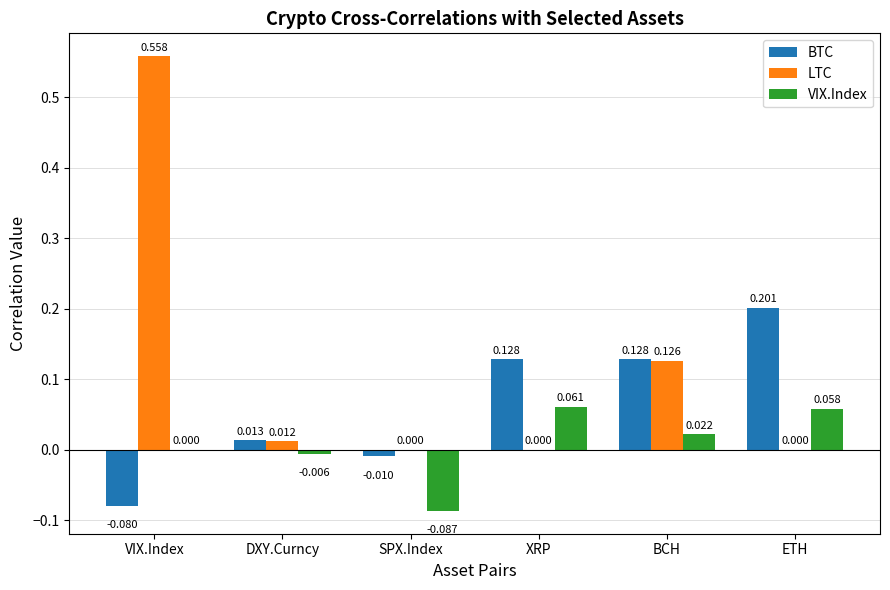

What are all the series names shown in the legend?

BTC, LTC, VIX.Index